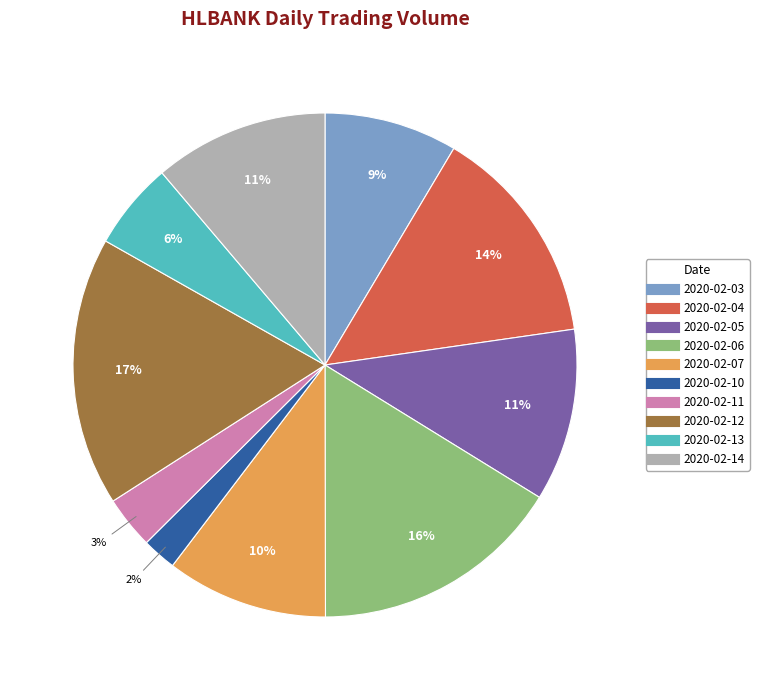

To the nearest percent, what is the average slice percentage?

10%